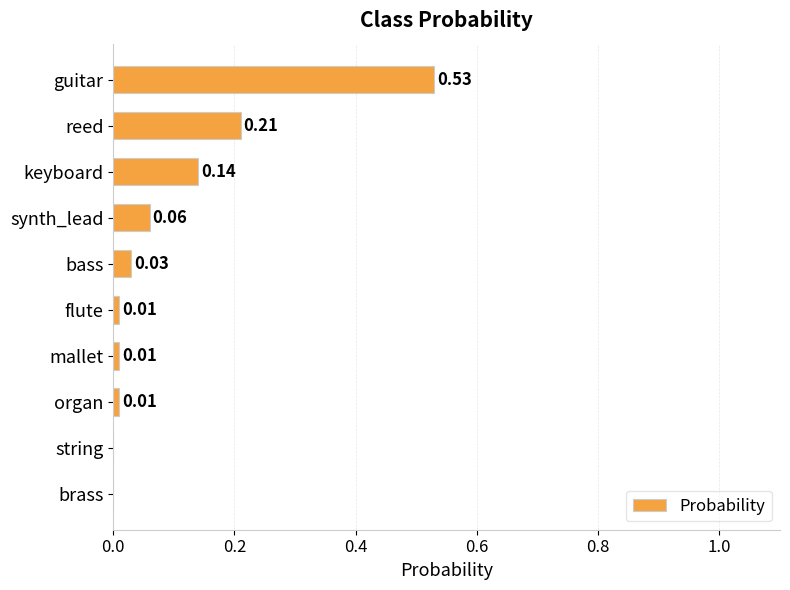

At which category does the chart reach its peak across all series?

guitar